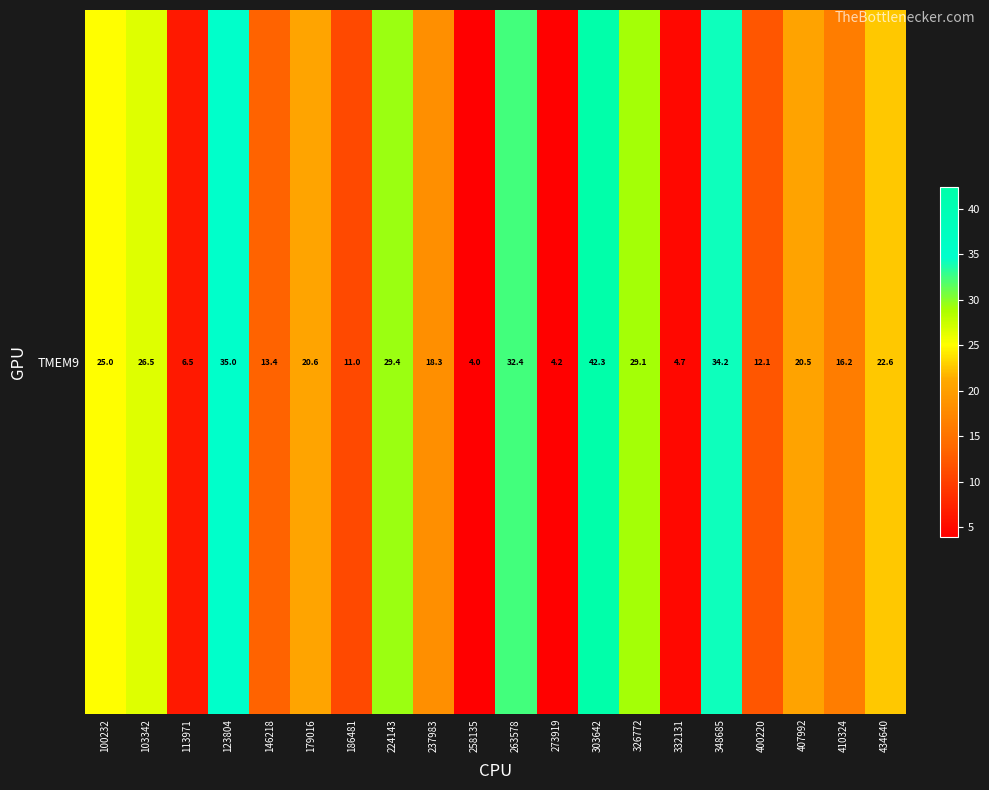

What is the difference between the maximum and minimum values?

38.4